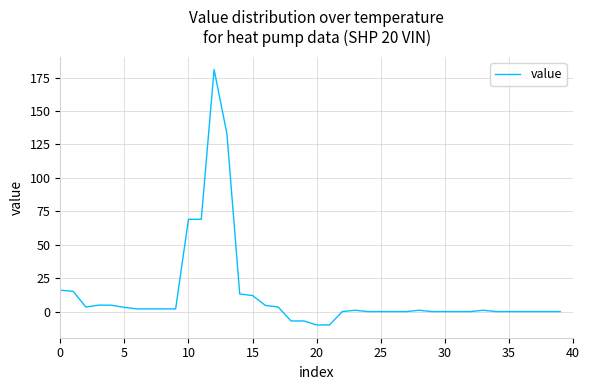

What is the difference between the maximum and minimum values?

191.0